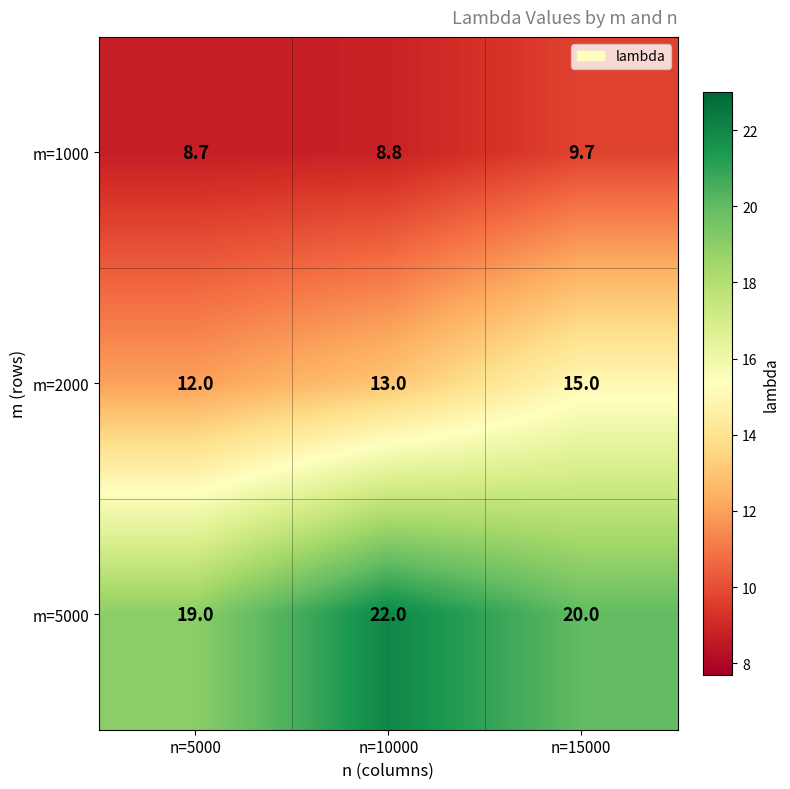

What is the spread (max minus min) of values at n=5000?

10.3